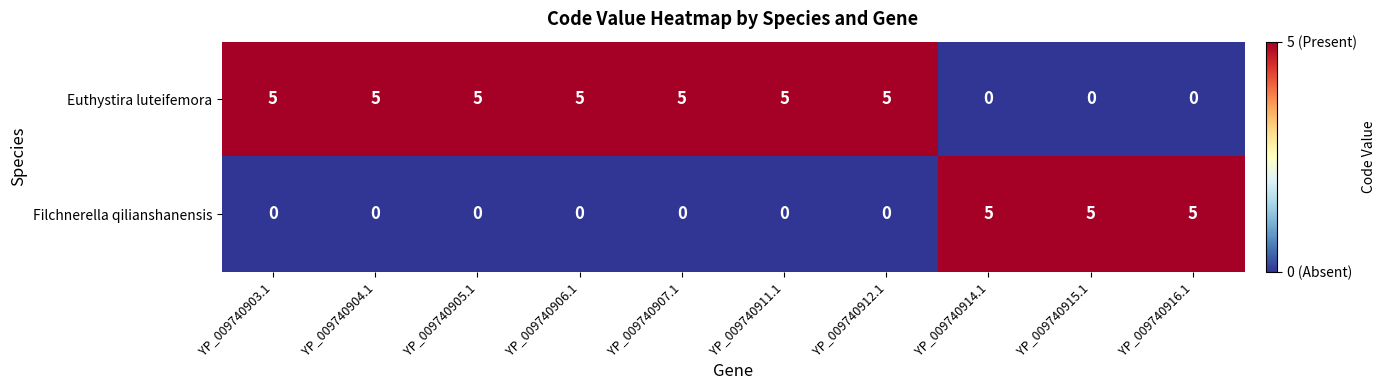

Reading right to left, list all the values displayed in this chart.

Euthystira luteifemora: 0	0	0	5	5	5	5	5	5	5
Filchnerella qilianshanensis: 5	5	5	0	0	0	0	0	0	0